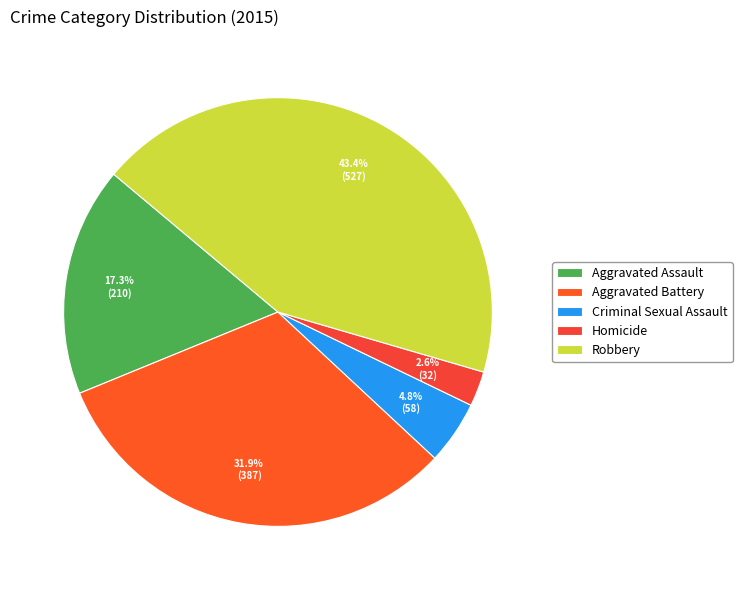

What is the smallest slice in the pie chart?

Homicide